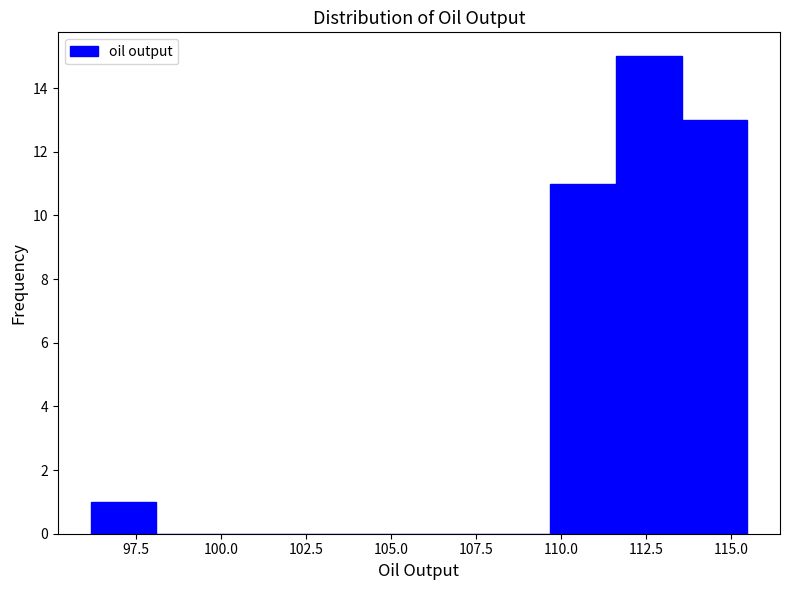

Read against the x-axis, roughly where is the centre of the tallest bar?

112.5